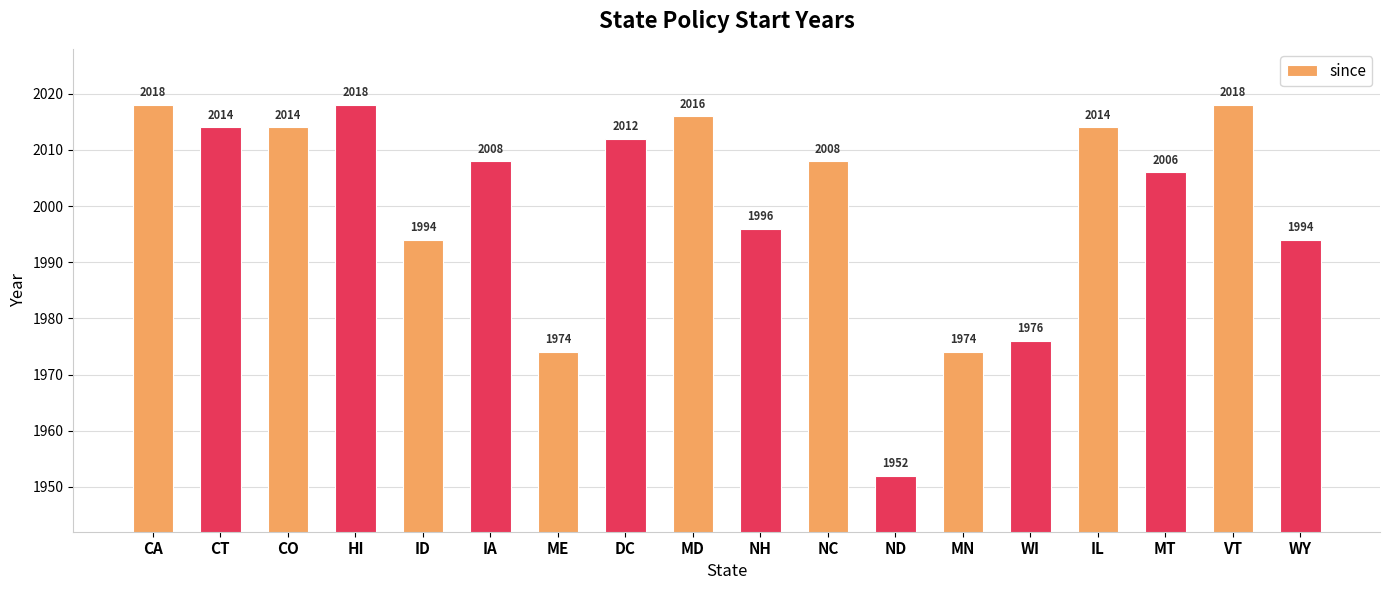

Which category has the lowest value across all series?

ND